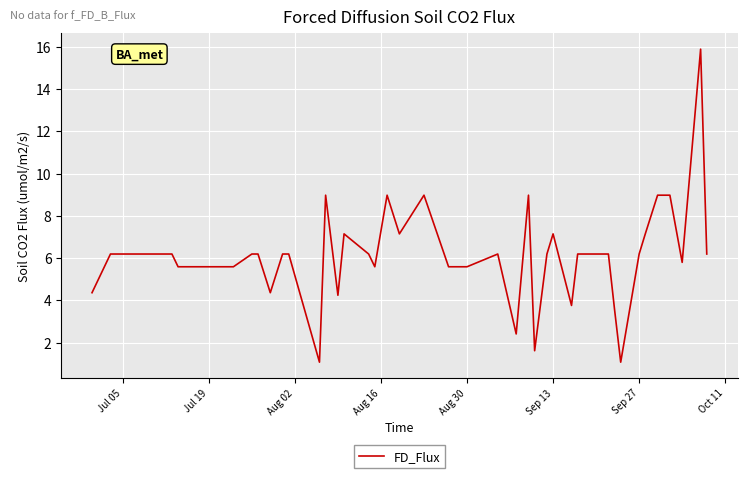

What is the difference between the maximum and minimum values?

14.8